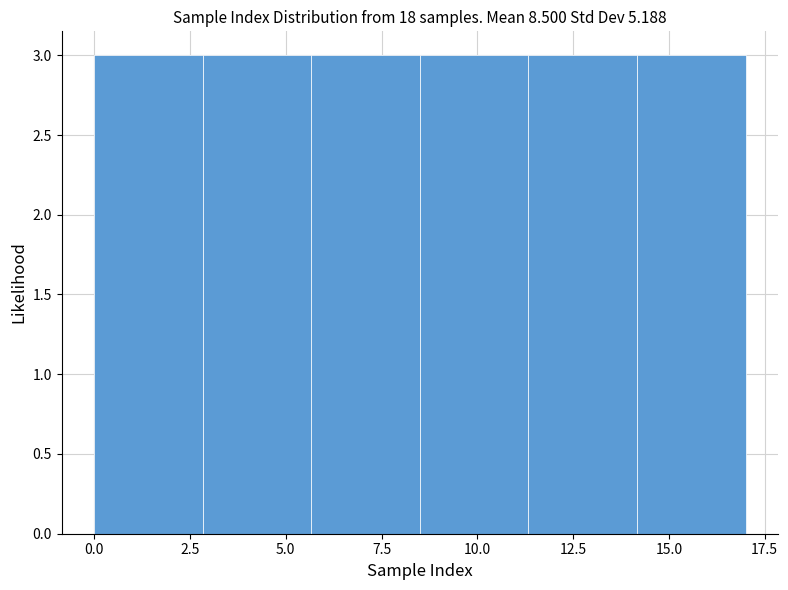

How tall is the bar that spans 8.5 to 11.5 on the x-axis? Neither the bar edges nor the heights are printed on the chart, so give them approximately, as read against the axes.

3